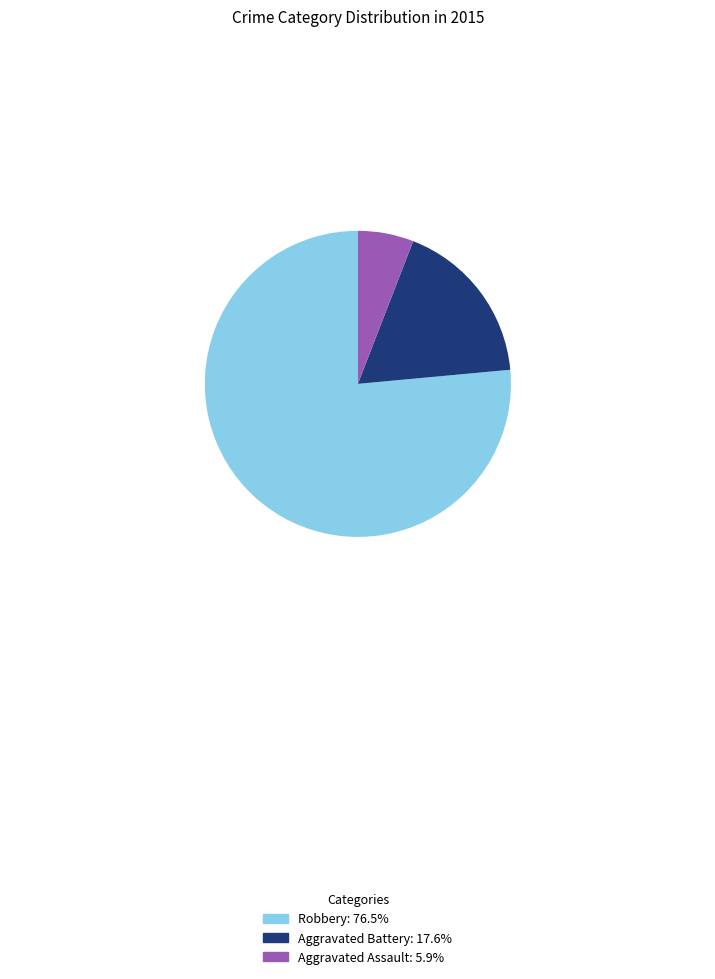

Which category accounts for the majority?

Robbery